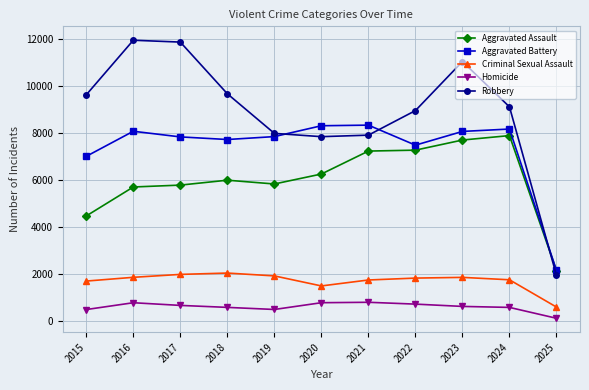

How many data points in Aggravated Assault are less than 6002?

5